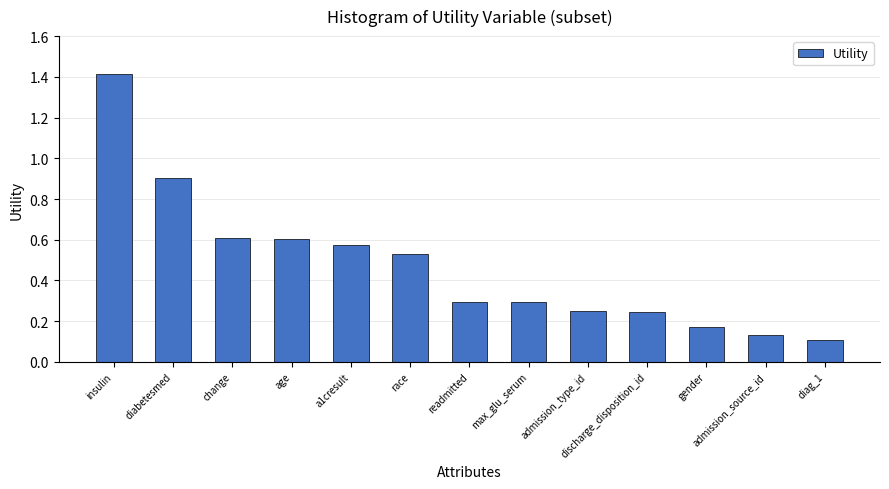

Which category has the highest value across all series?

insulin